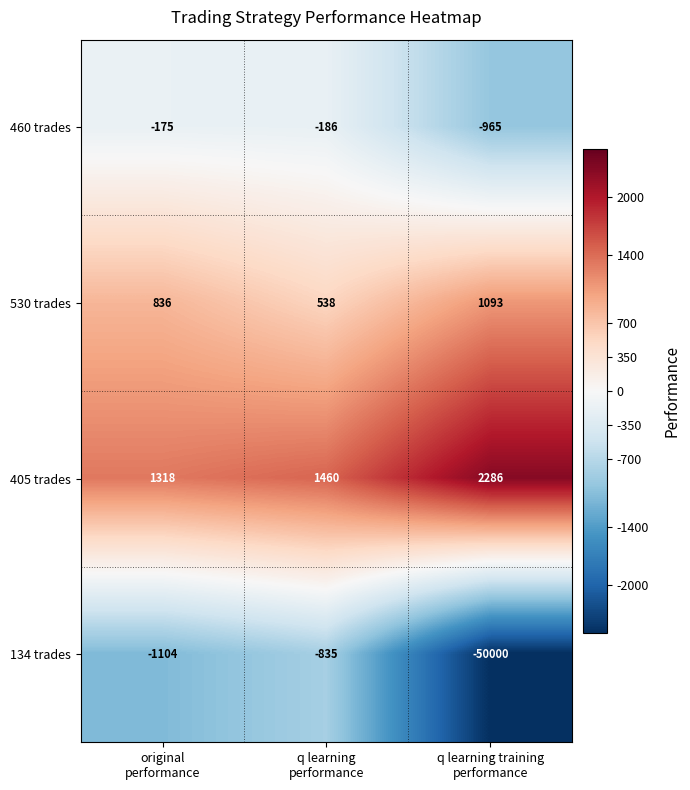

What is the spread (max minus min) of values at q learning training
performance?

52286